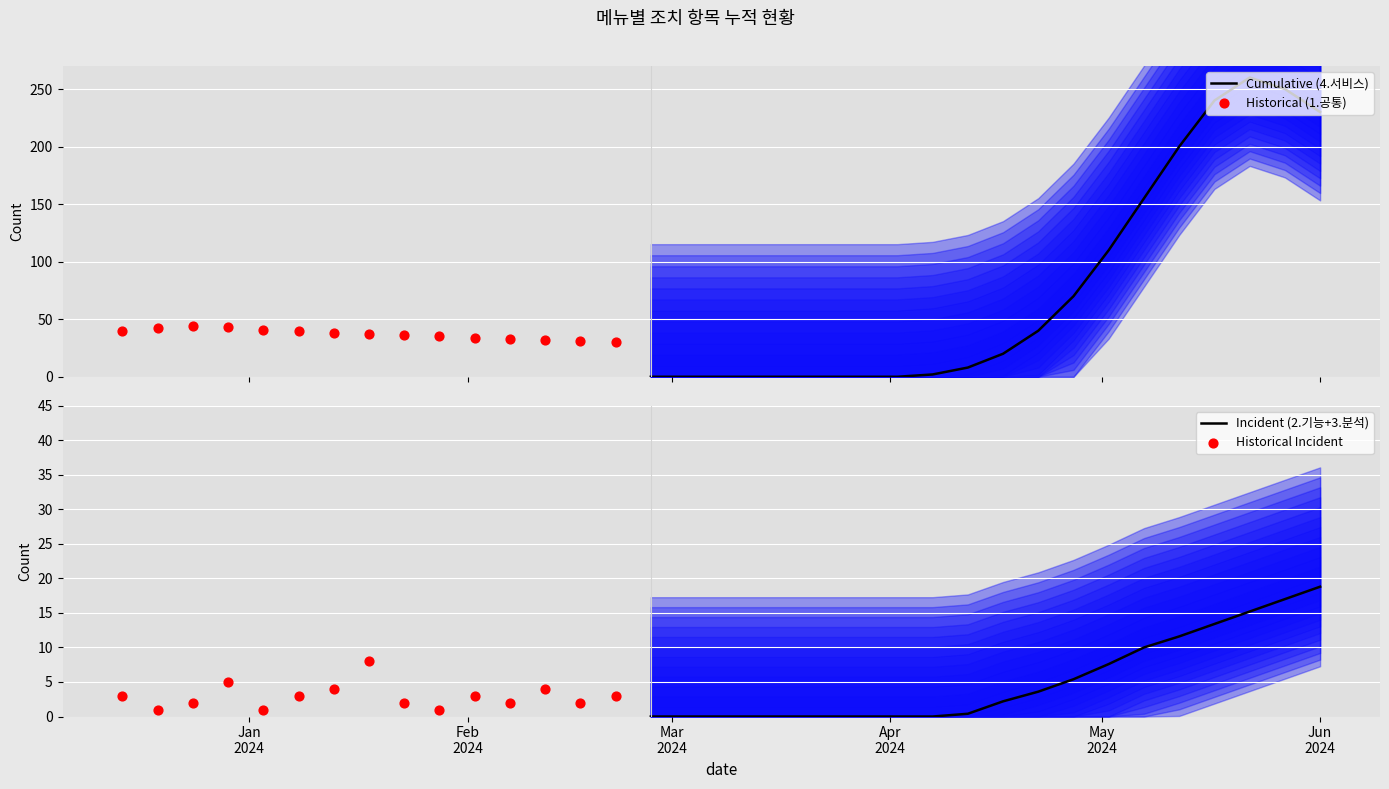

What is the maximum value for Incident (2.기능+3.분석)?

18.8